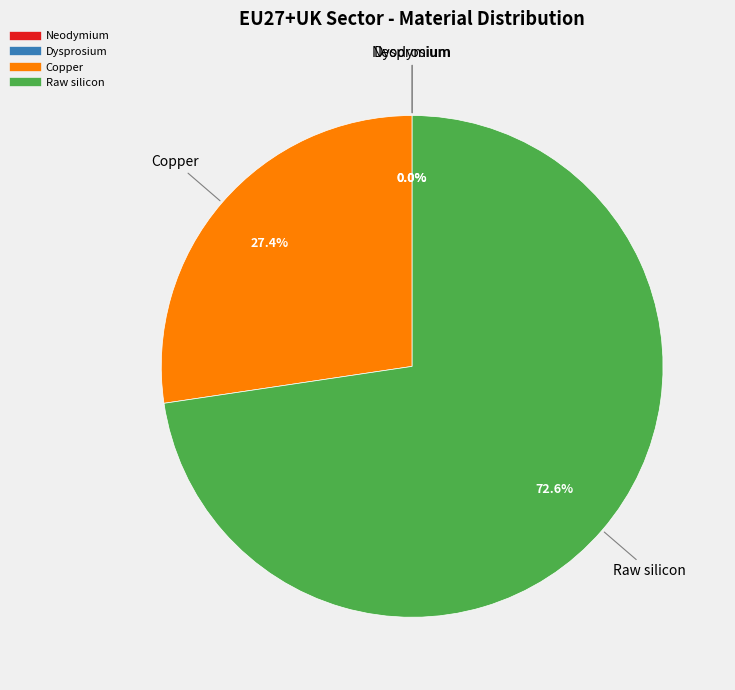

Which slice is the largest?

Raw silicon